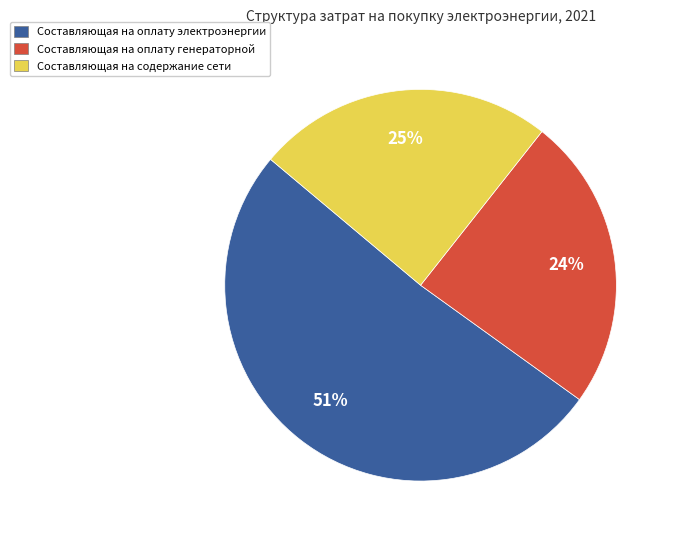

To the nearest percent, what is the difference between the largest and smallest slice percentages?

27%